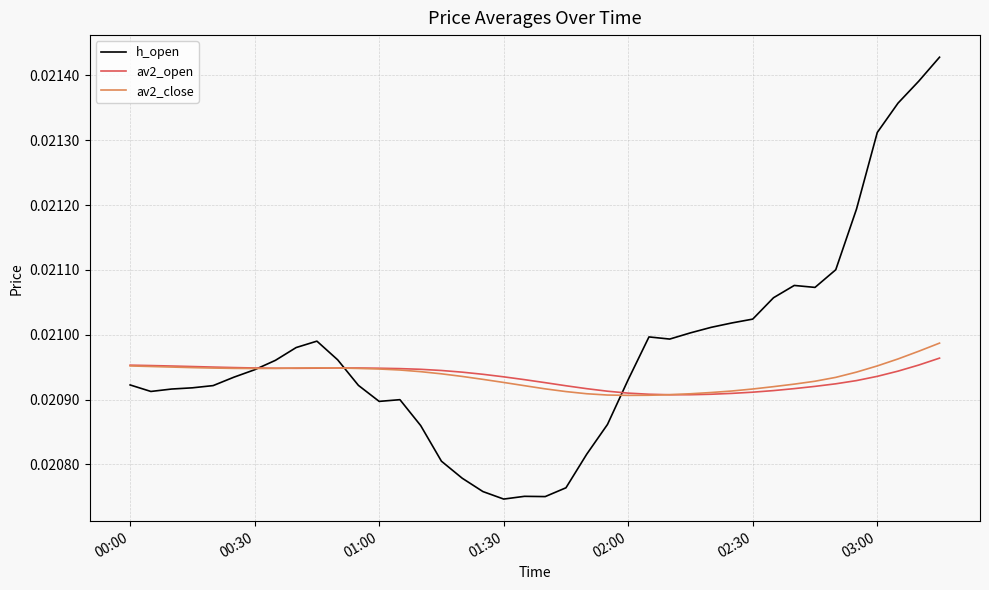

Which series has the largest total across all categories?

h_open